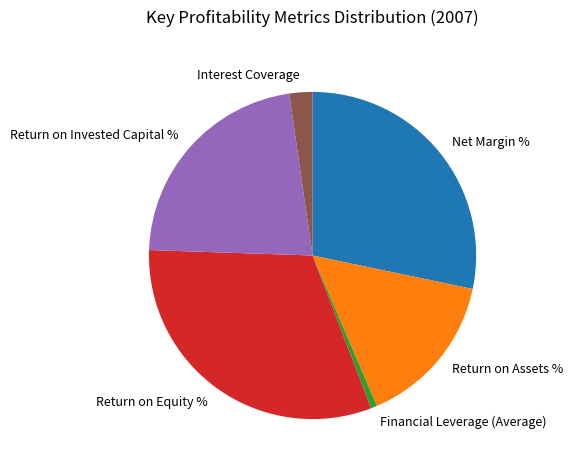

Count the number of slices in the pie.

6